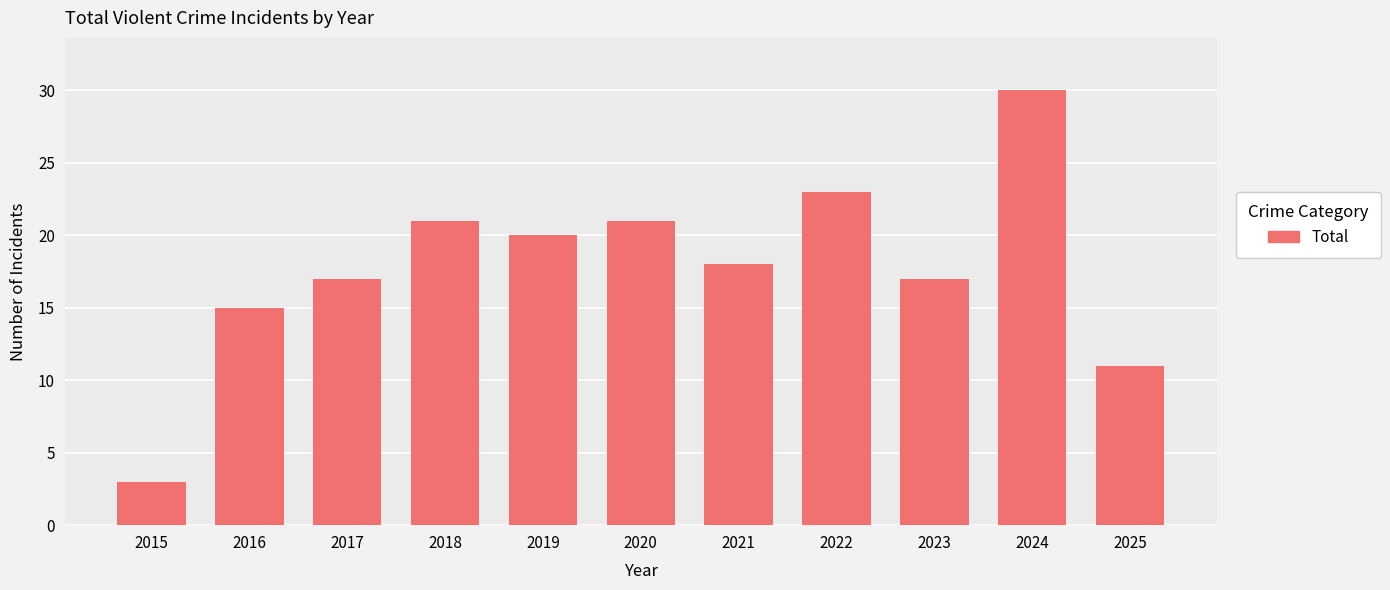

Approximately how many times larger is the value at 2019 compared to 2024?

0.7